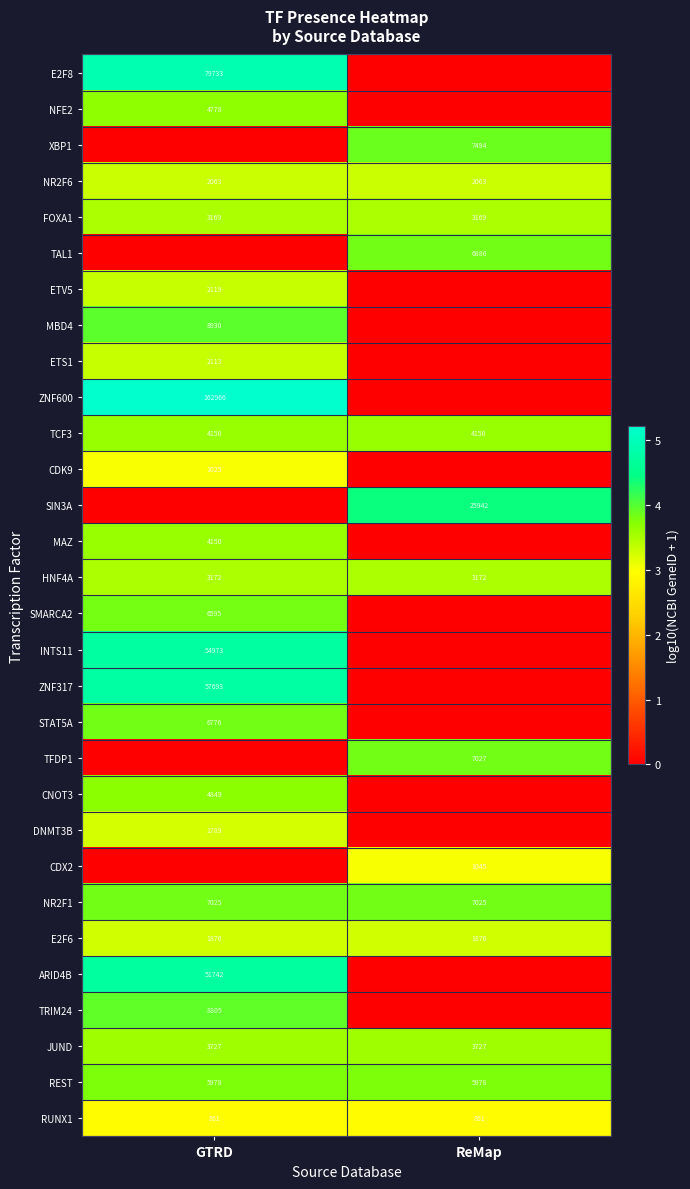

Is the value of DNMT3B at GTRD greater than the value of SMARCA2 at GTRD?

No